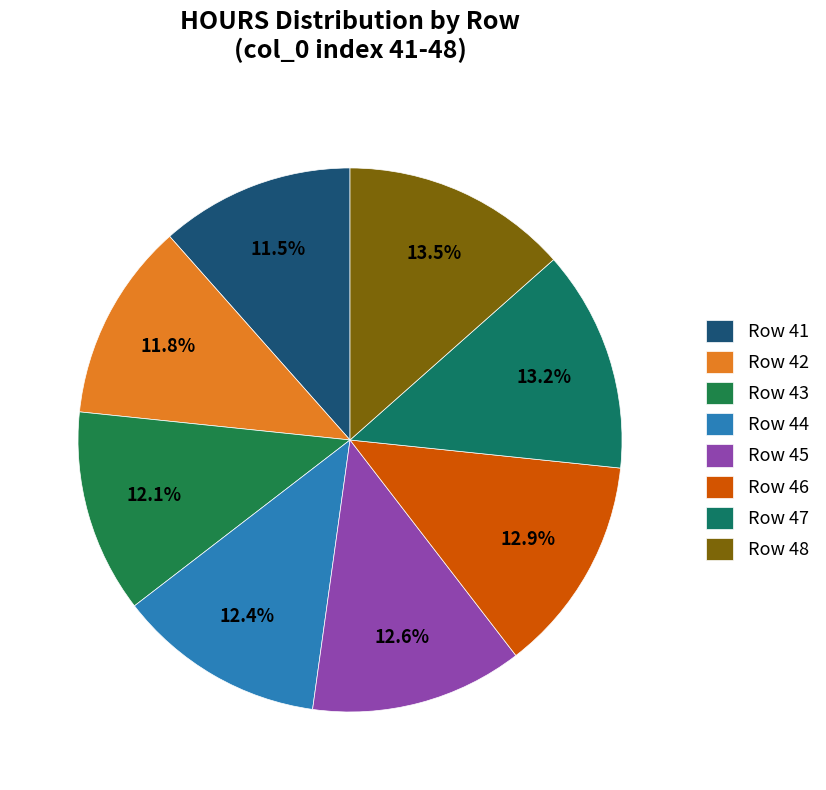

Which slice is the largest?

48